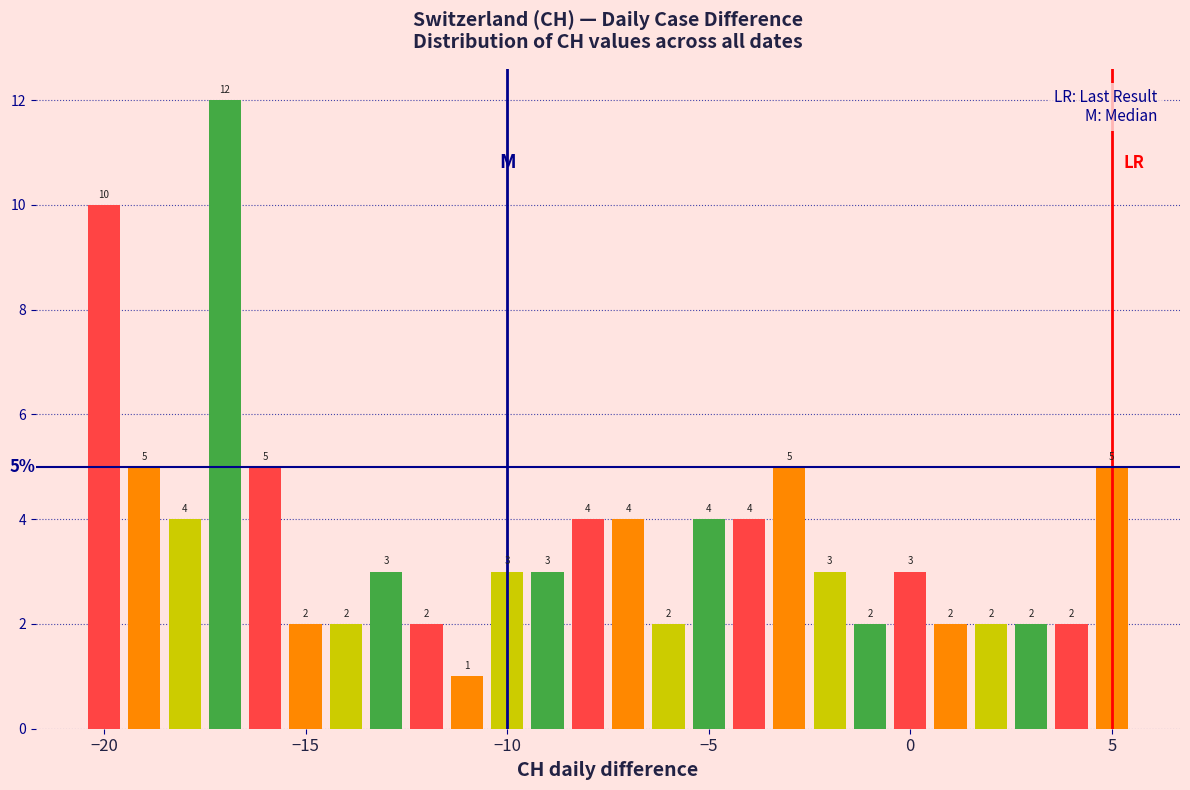

Read against the x-axis, roughly where is the centre of the tallest bar?

-17.0